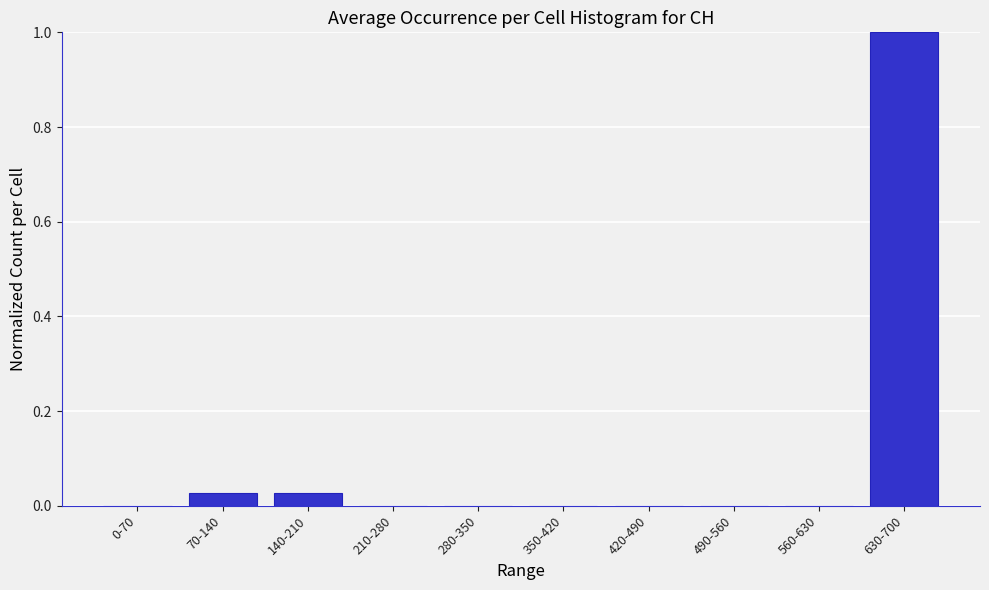

What is the greatest value displayed?

1.0